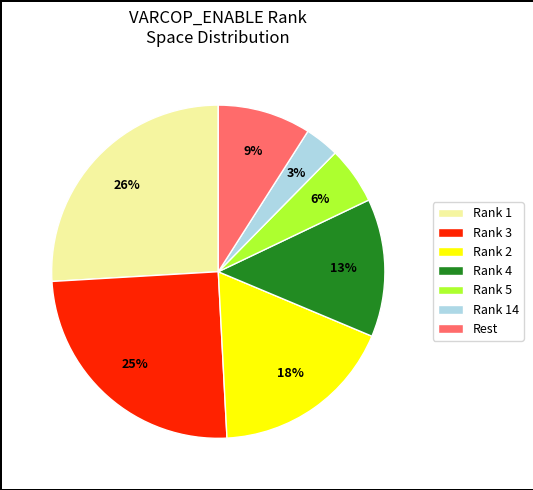

To the nearest percent, what portion does Rank 3 represent?

25%